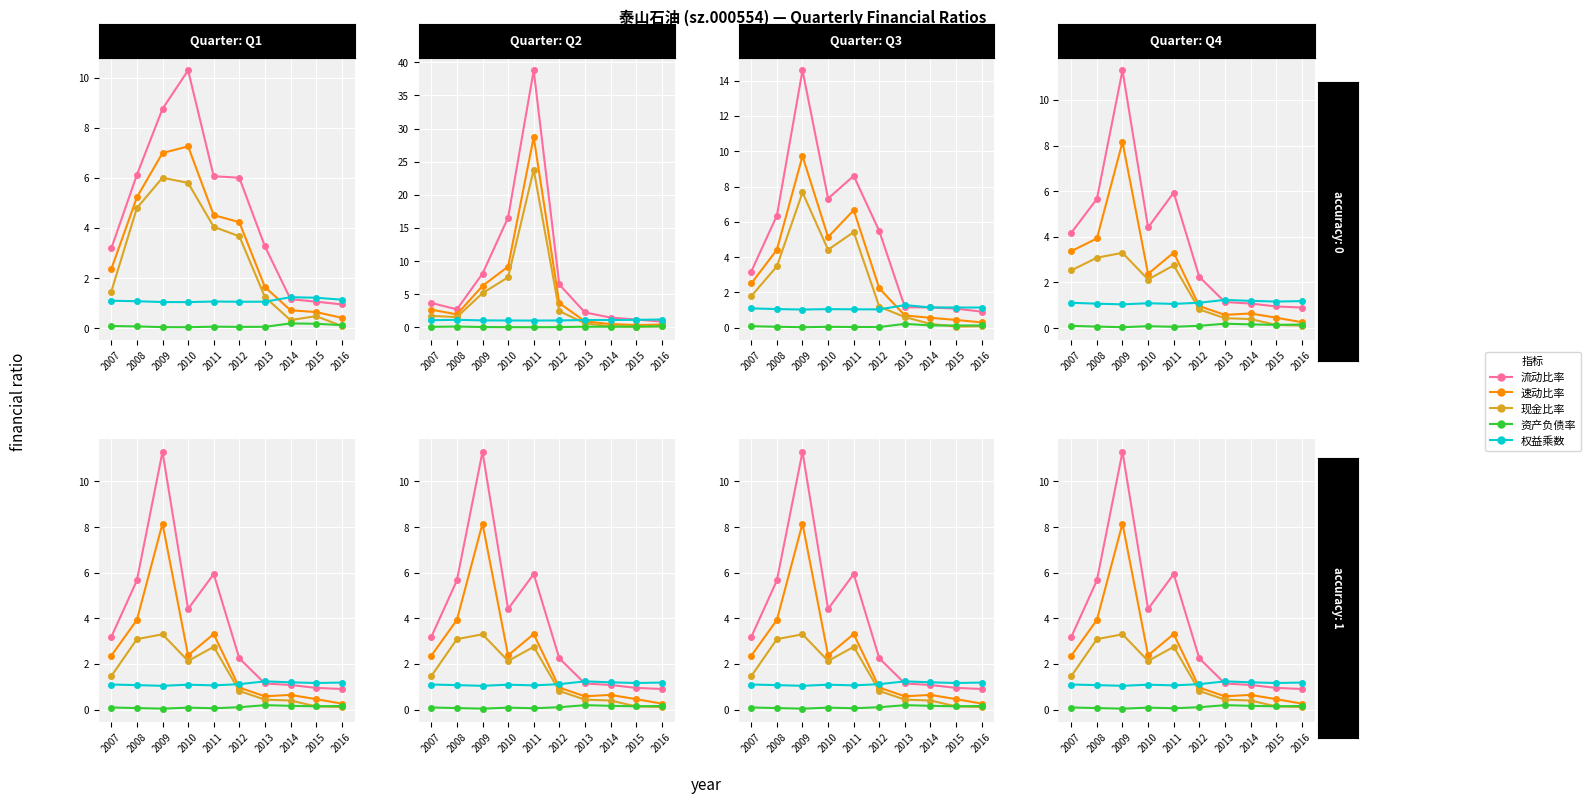

Where is 现金比率 nearest to the value 1?

2012